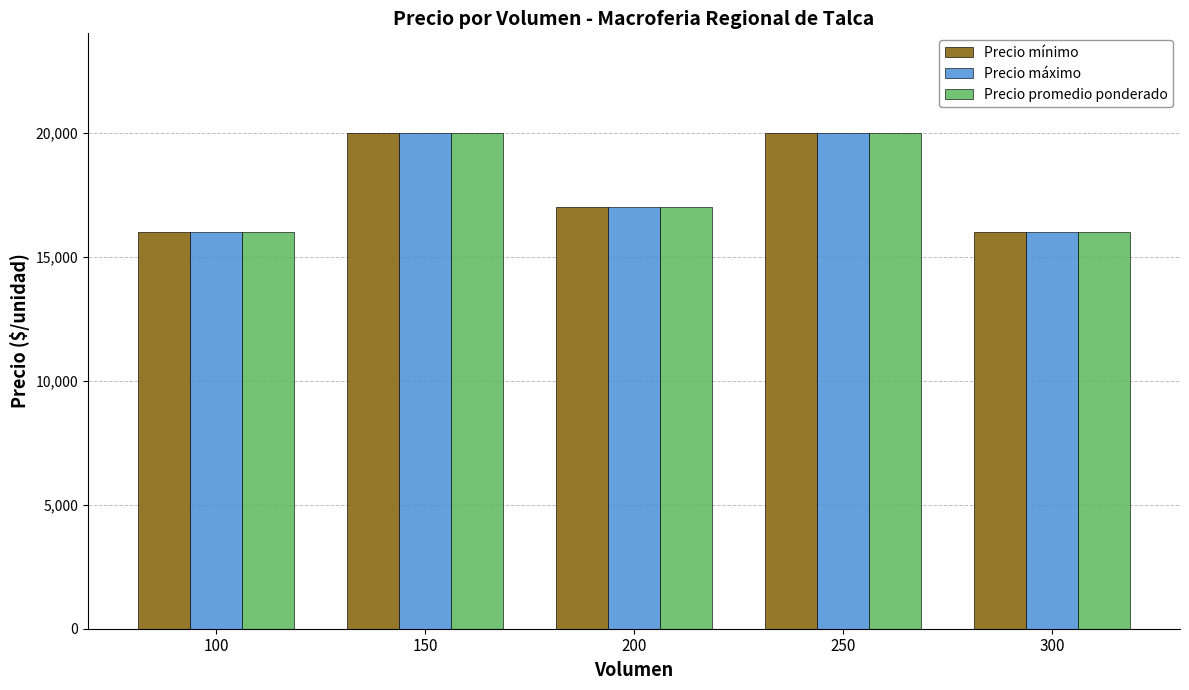

What is the minimum value for Precio máximo?

16000